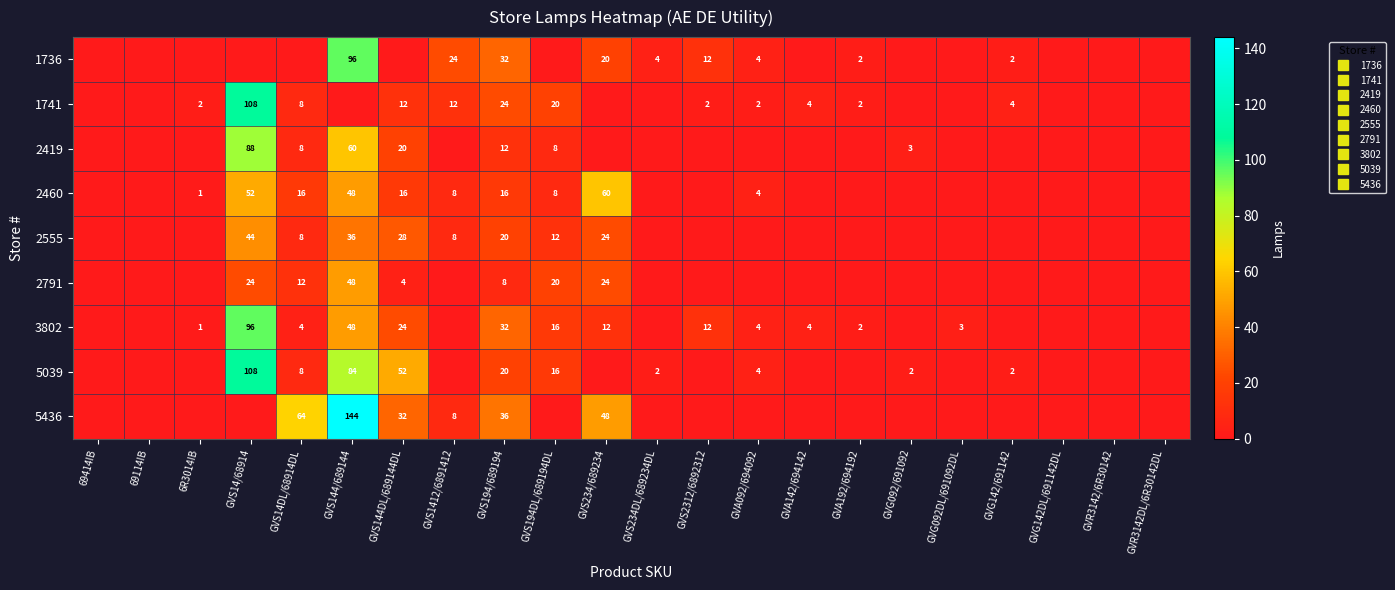

Which category has the lowest value in the 2791 series?

69414IB